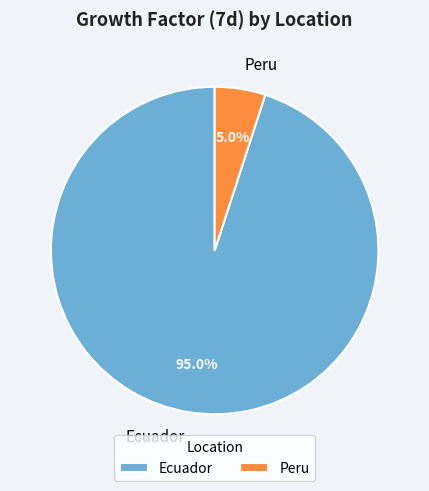

Rank the categories by value from lowest to highest.

Peru, Ecuador